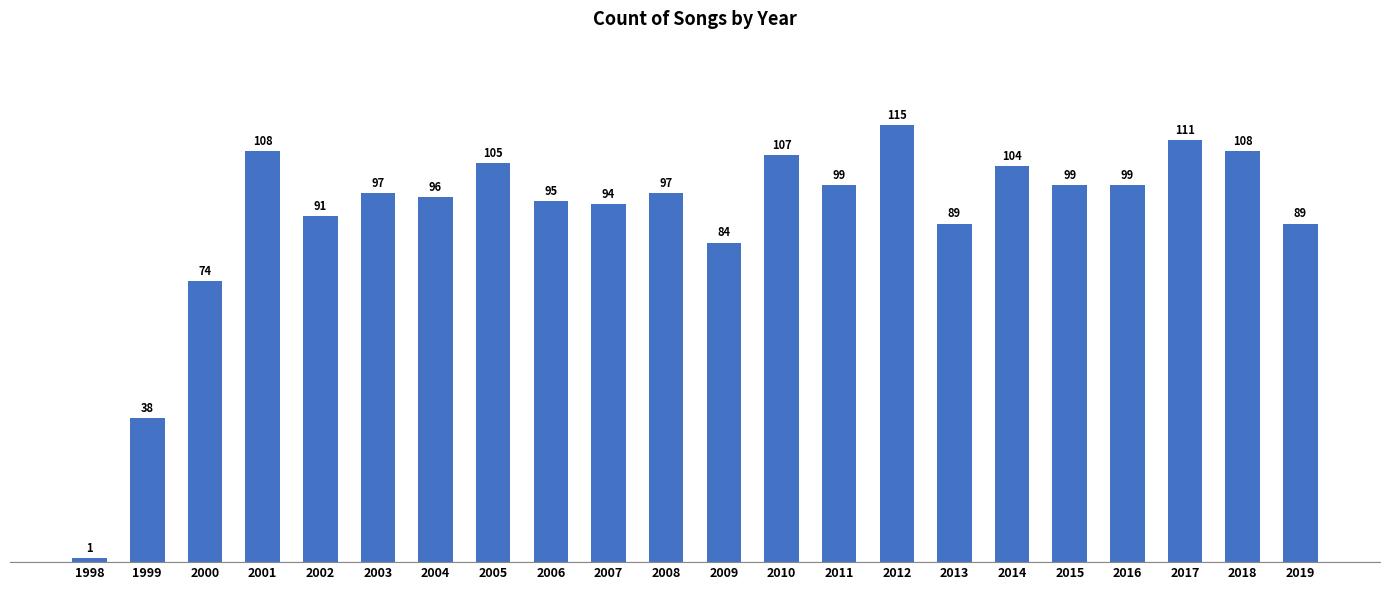

What is the value of the 6th bar from the left?

97